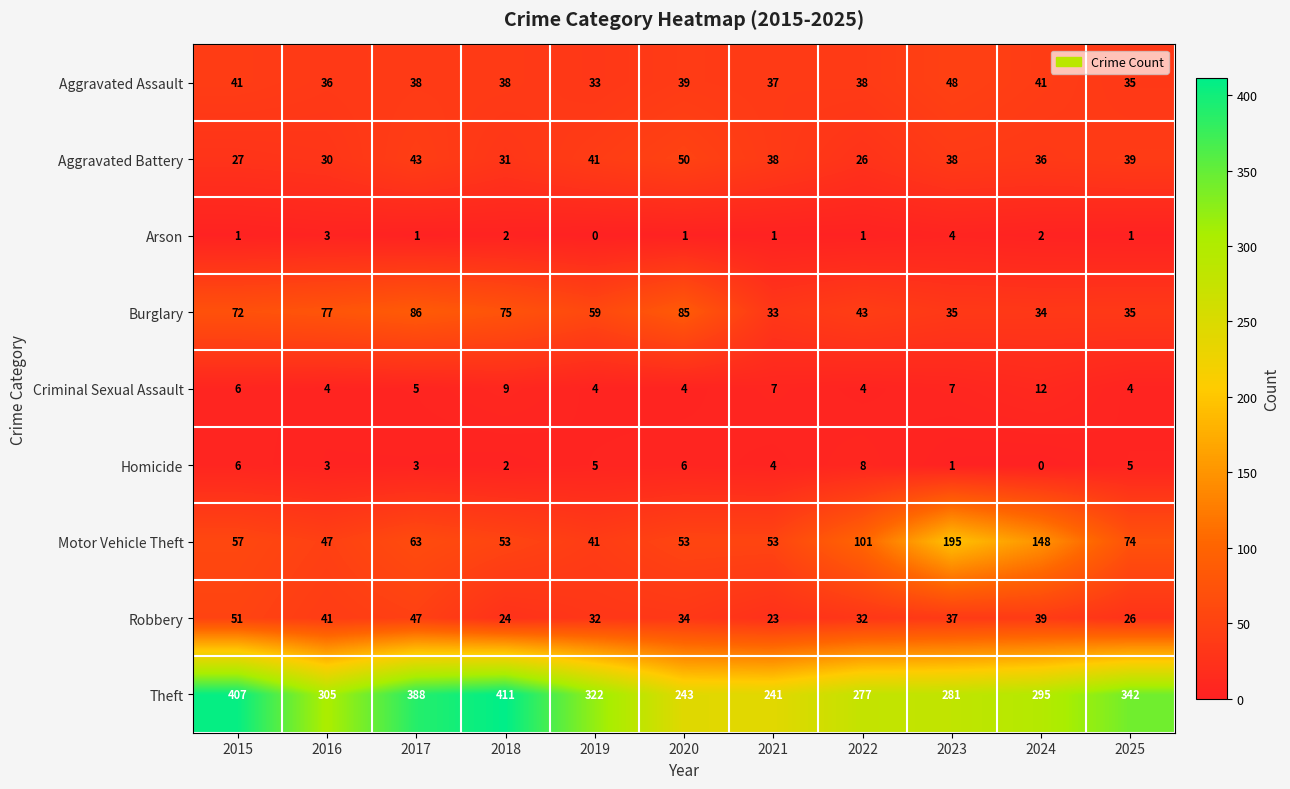

At which label does Motor Vehicle Theft reach its peak?

2023